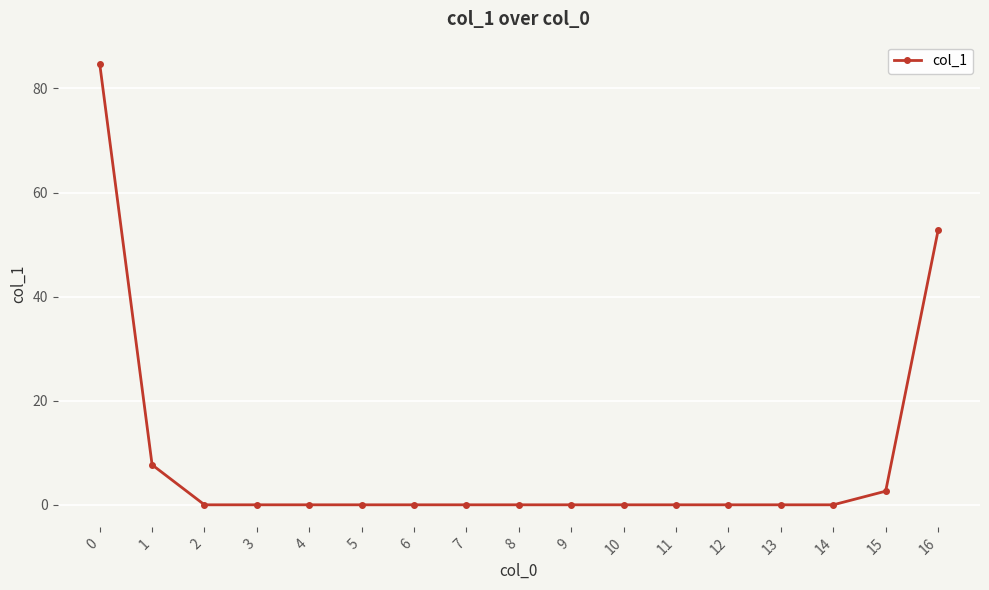

Where is the data nearest to the value 42?

16